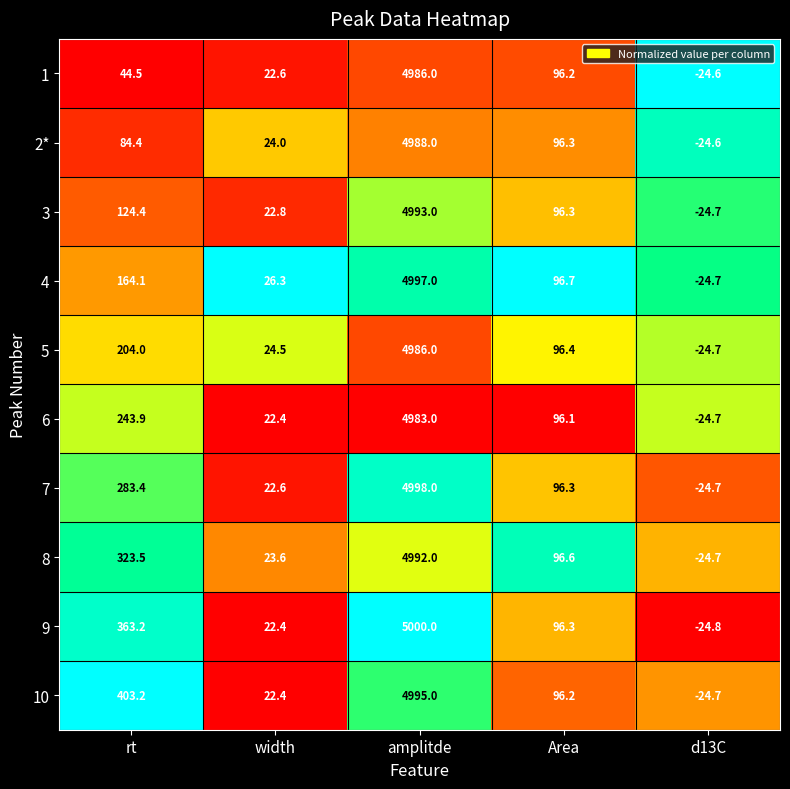

What is the average value of the 1 series?

1024.9